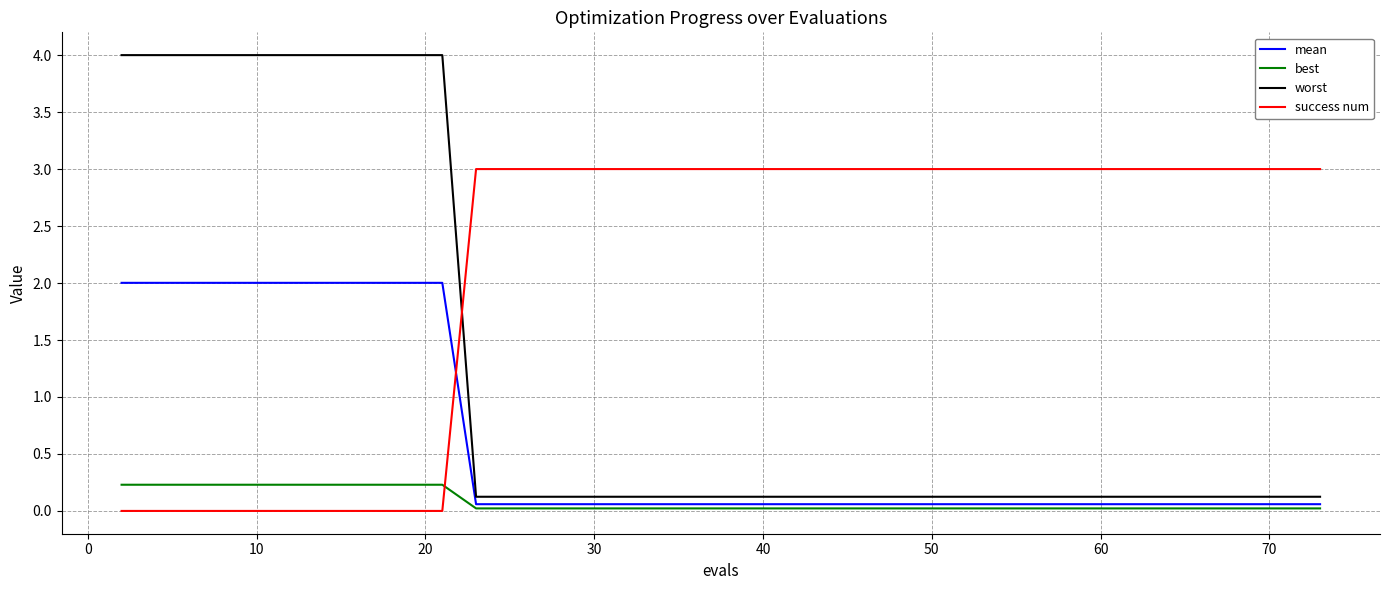

How many distinct data groups are displayed?

4